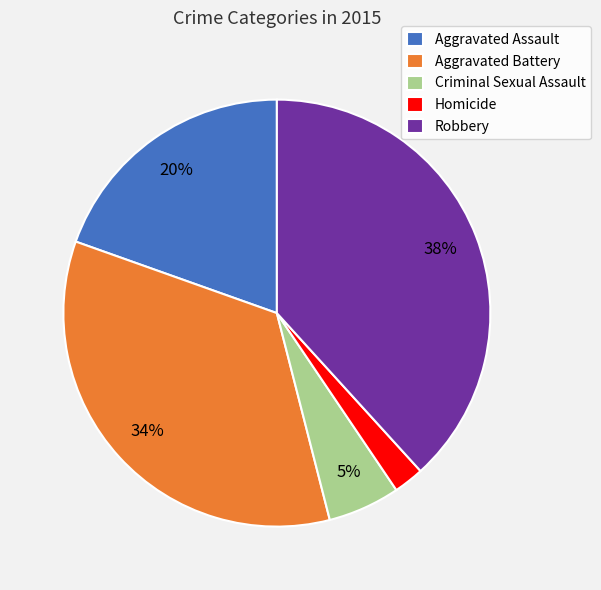

Does Aggravated Assault represent more than half of the total?

No